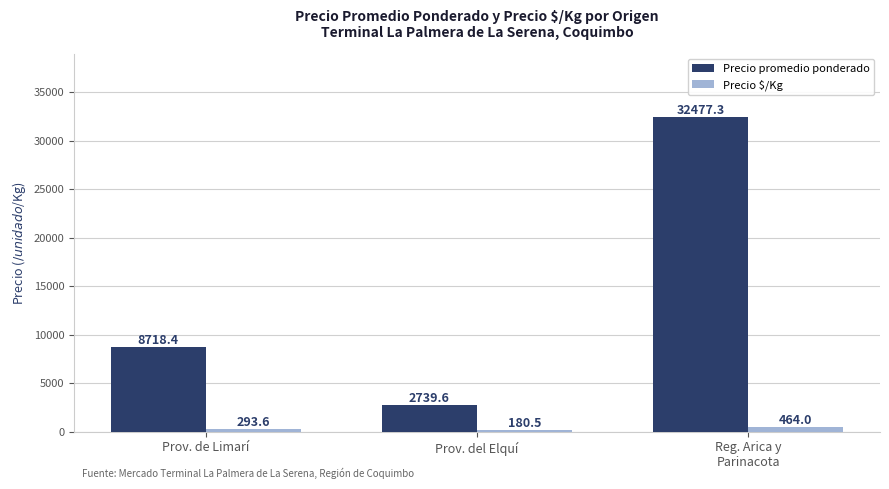

Which label corresponds to the smallest value in the chart?

Prov. del Elquí